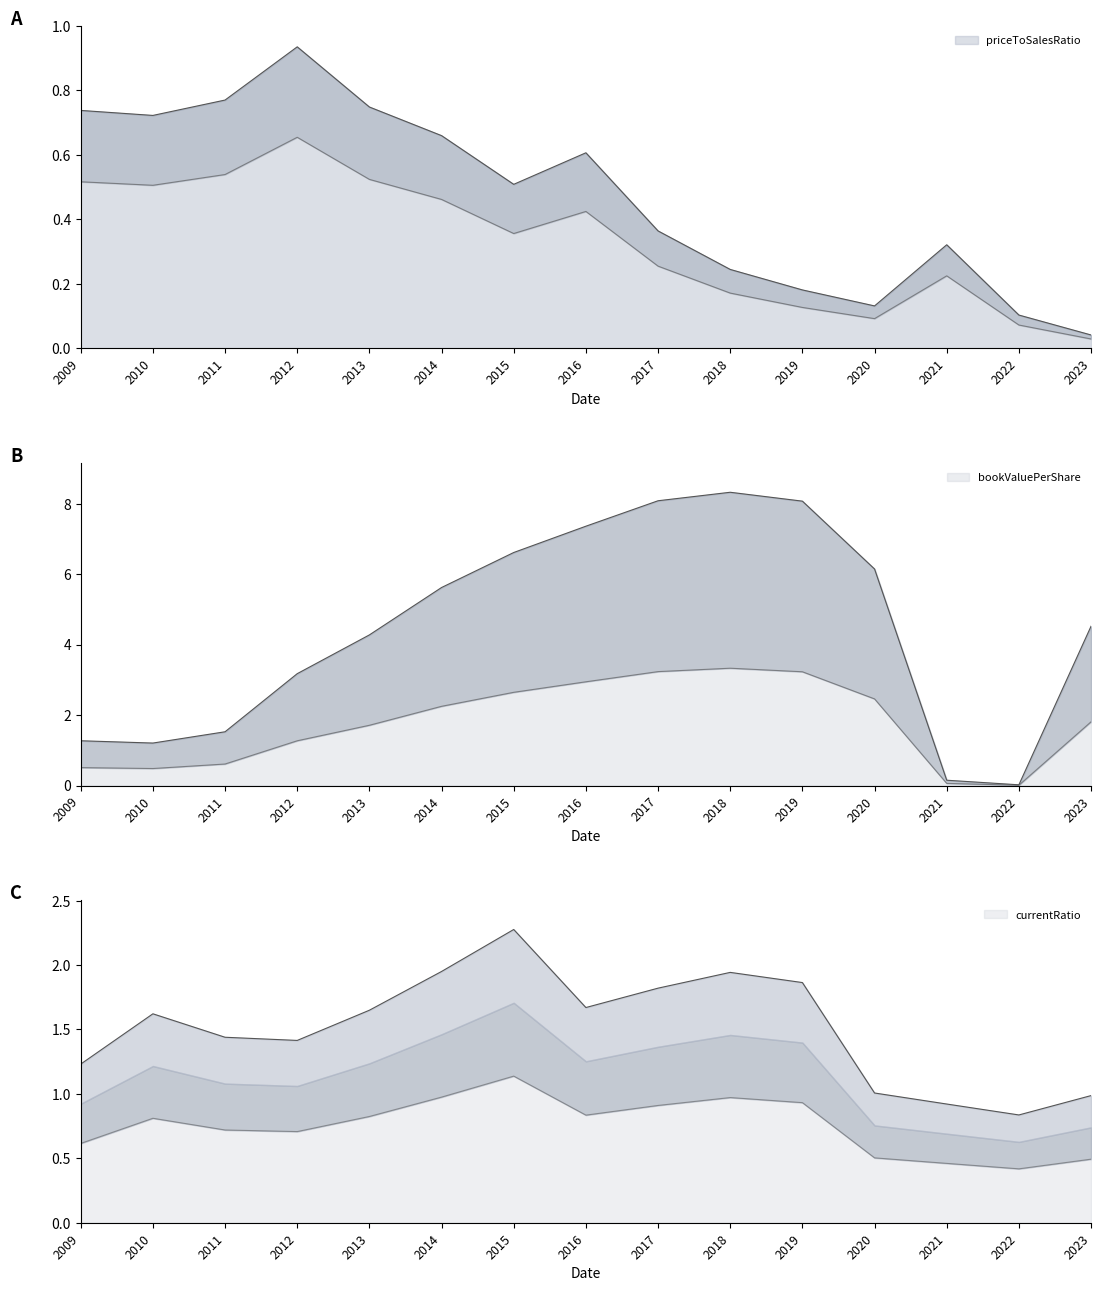

True or false: currentRatio and priceToSalesRatio cross at least once.

False